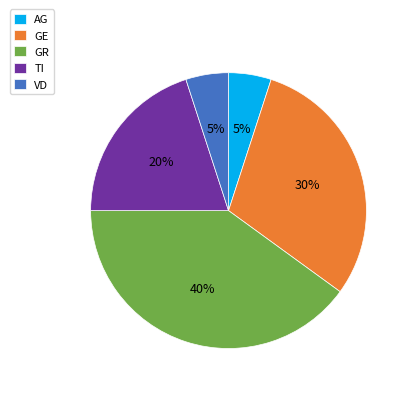

Do GR and AG together represent more than half of the pie?

No